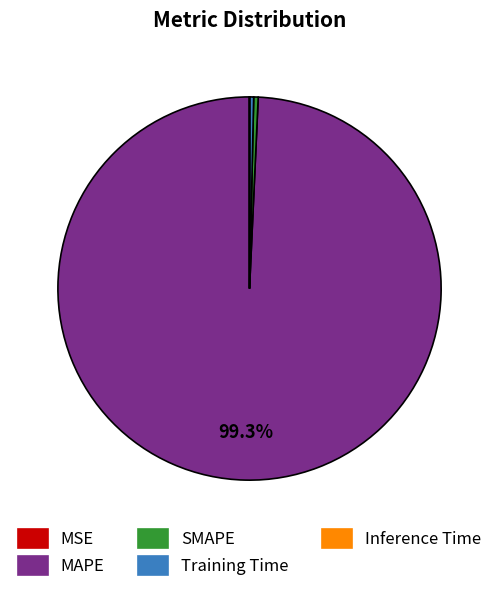

What is the largest slice in the pie chart?

MAPE